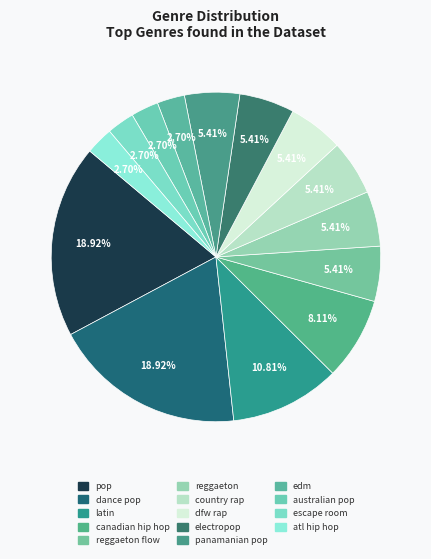

Count the number of slices in the pie.

14